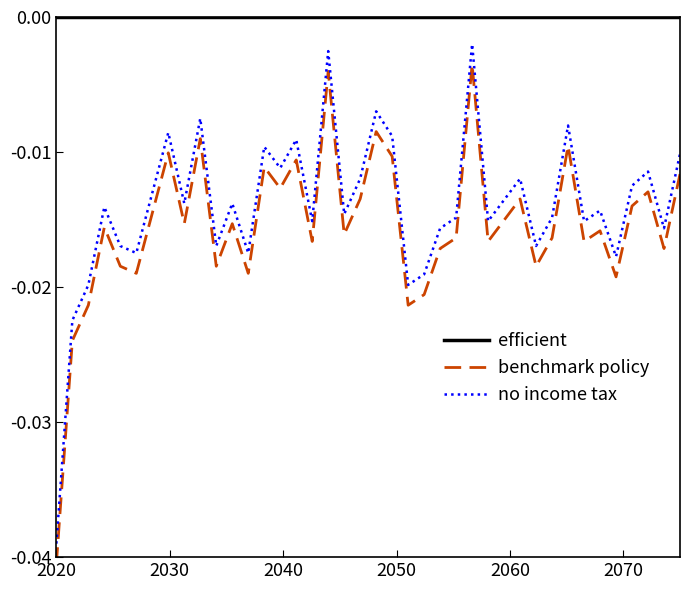

Which series has the largest total across all categories?

efficient